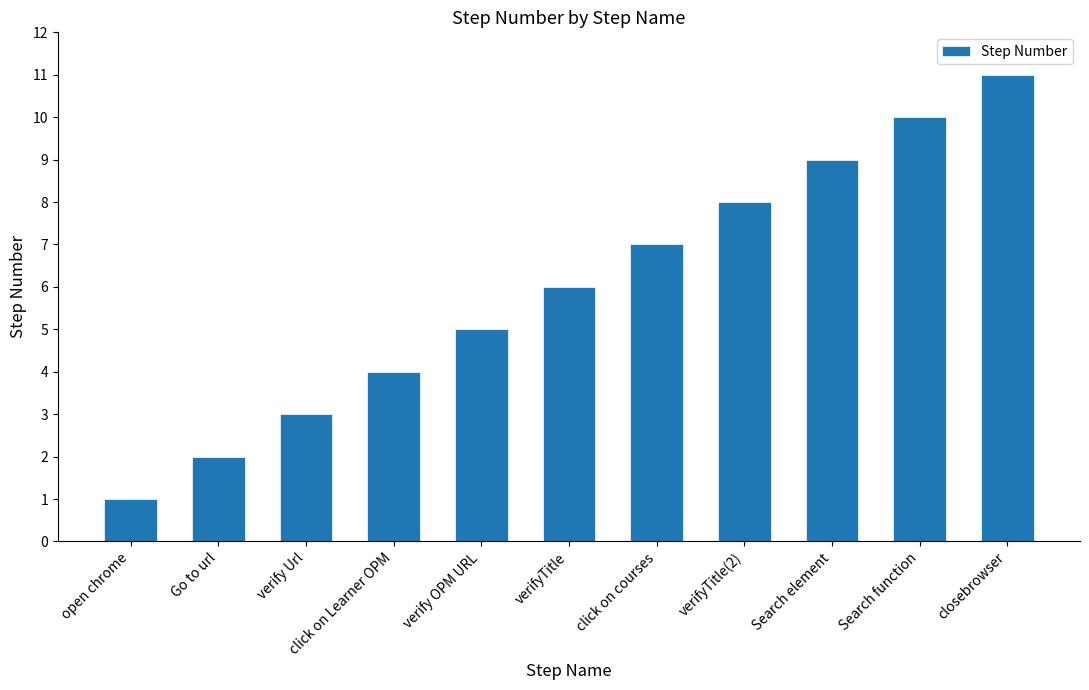

Count the number of categories in the chart.

11